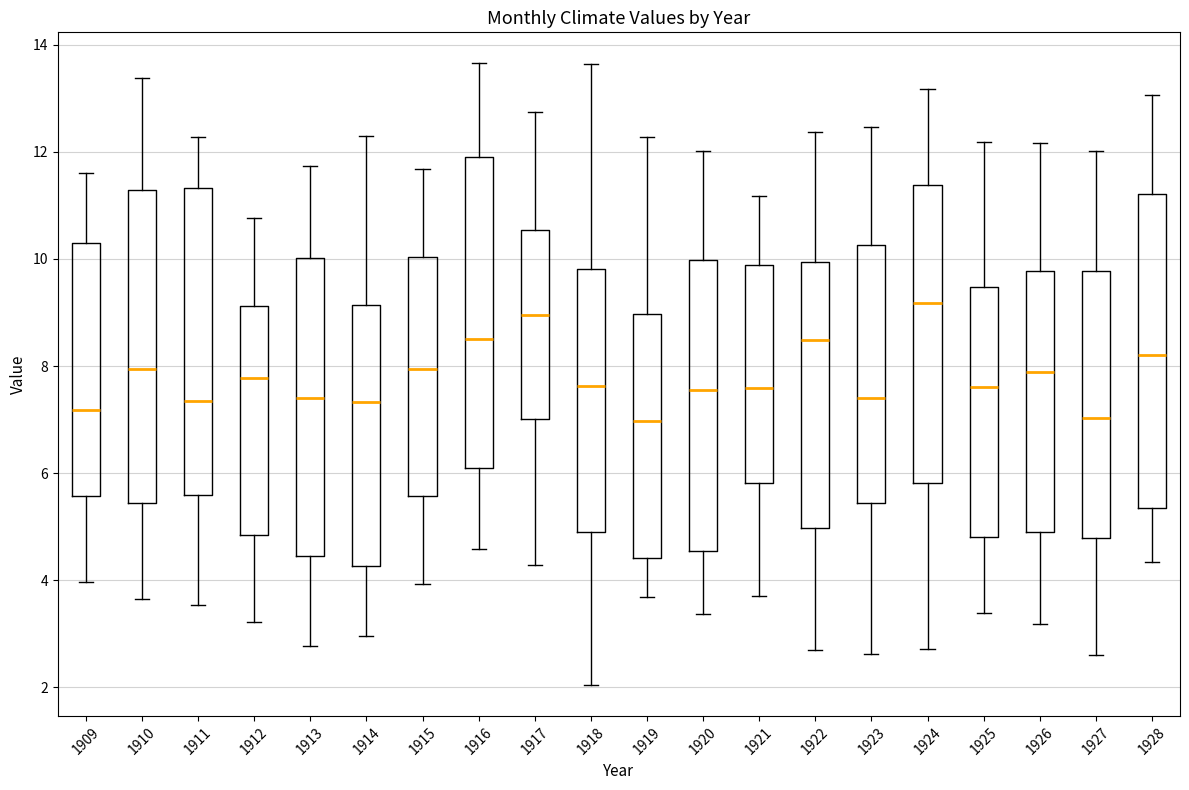

Reading left to right, transcribe this box plot: for each box, give where its median line is, the range the box spans, and where its two whiskers end, as read against the y-axis. The values are not printed on the chart, so give them approximately, as read against the axis.

1909: median 7.2, box 5.6 to 10.2, whiskers 4.0 to 11.6
1910: median 8.0, box 5.4 to 11.2, whiskers 3.6 to 13.4
1911: median 7.4, box 5.6 to 11.4, whiskers 3.6 to 12.2
1912: median 7.8, box 4.8 to 9.2, whiskers 3.2 to 10.8
1913: median 7.4, box 4.4 to 10.0, whiskers 2.8 to 11.8
1914: median 7.4, box 4.2 to 9.2, whiskers 3.0 to 12.2
1915: median 8.0, box 5.6 to 10.0, whiskers 4.0 to 11.6
1916: median 8.6, box 6.0 to 11.8, whiskers 4.6 to 13.6
1917: median 9.0, box 7.0 to 10.6, whiskers 4.2 to 12.8
1918: median 7.6, box 4.8 to 9.8, whiskers 2.0 to 13.6
1919: median 7.0, box 4.4 to 9.0, whiskers 3.6 to 12.2
1920: median 7.6, box 4.6 to 10.0, whiskers 3.4 to 12.0
1921: median 7.6, box 5.8 to 9.8, whiskers 3.8 to 11.2
1922: median 8.4, box 5.0 to 10.0, whiskers 2.6 to 12.4
1923: median 7.4, box 5.4 to 10.2, whiskers 2.6 to 12.4
1924: median 9.2, box 5.8 to 11.4, whiskers 2.8 to 13.2
1925: median 7.6, box 4.8 to 9.4, whiskers 3.4 to 12.2
1926: median 7.8, box 5.0 to 9.8, whiskers 3.2 to 12.2
1927: median 7.0, box 4.8 to 9.8, whiskers 2.6 to 12.0
1928: median 8.2, box 5.4 to 11.2, whiskers 4.4 to 13.0